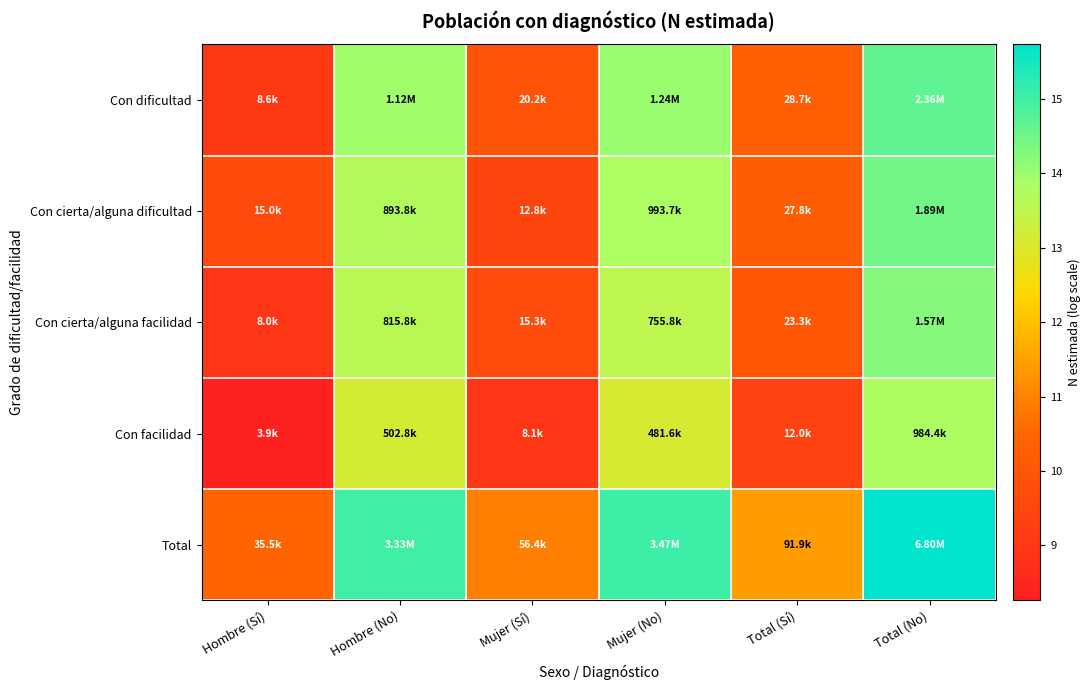

At Mujer (Sí), list the series in order from smallest to largest.

Con facilidad, Con cierta/alguna dificultad, Con cierta/alguna facilidad, Con dificultad, Total